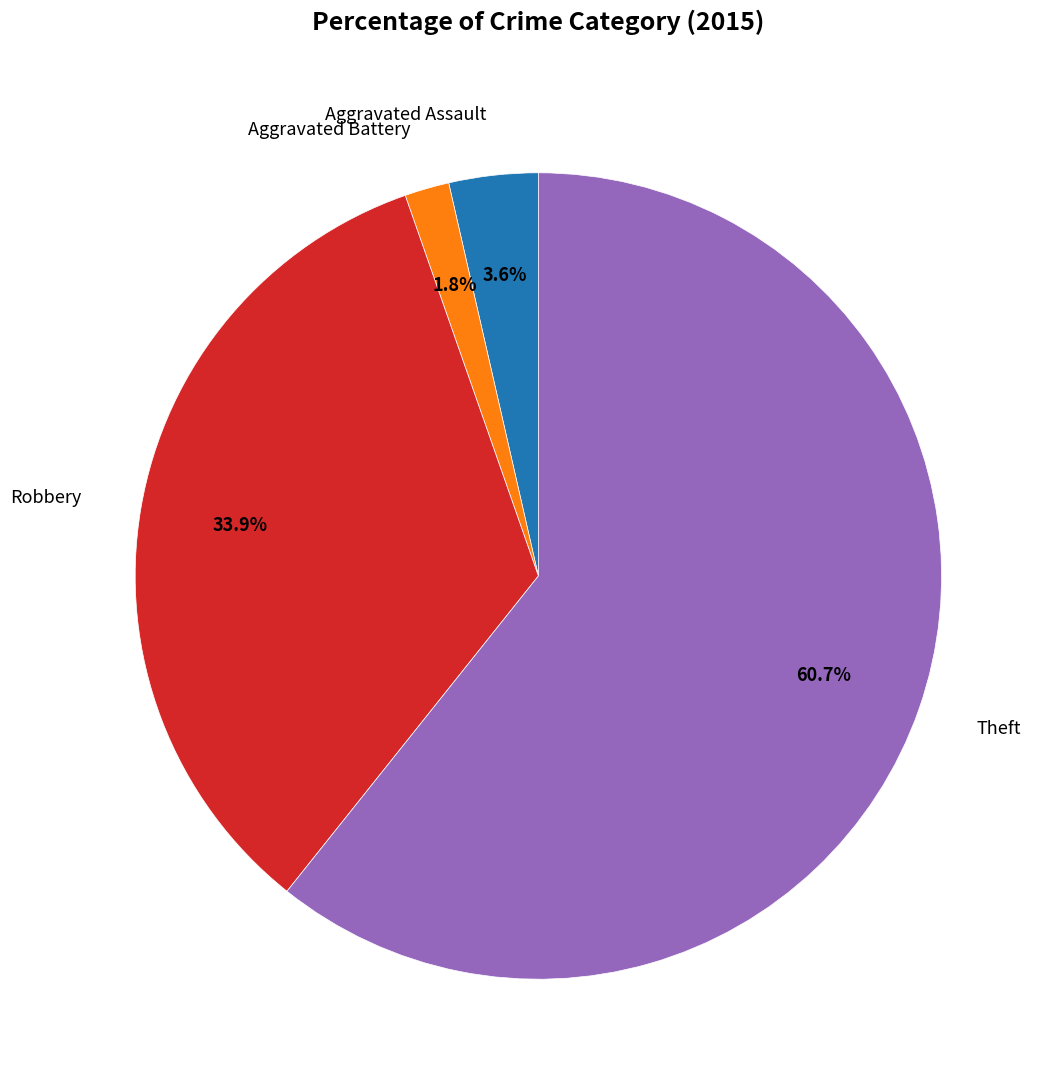

Is there a majority slice in this chart?

Yes